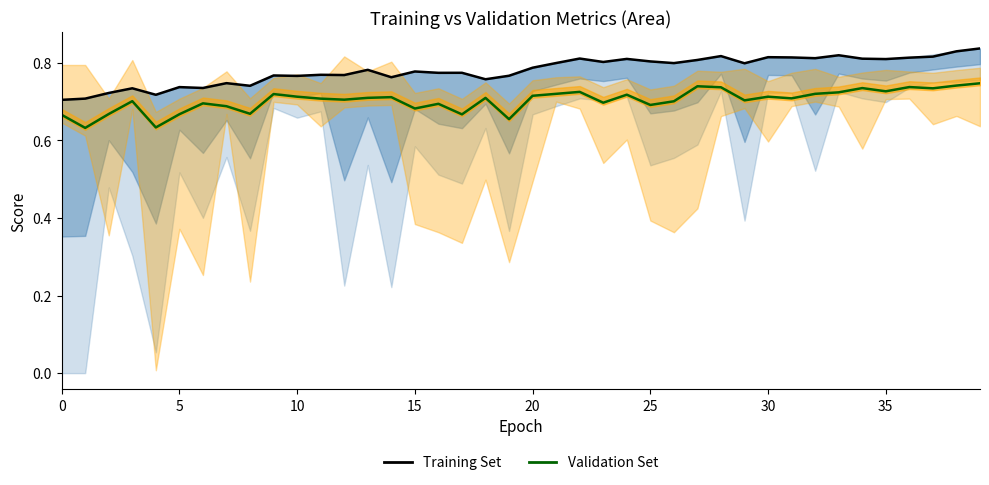

How many distinct data groups are displayed?

2